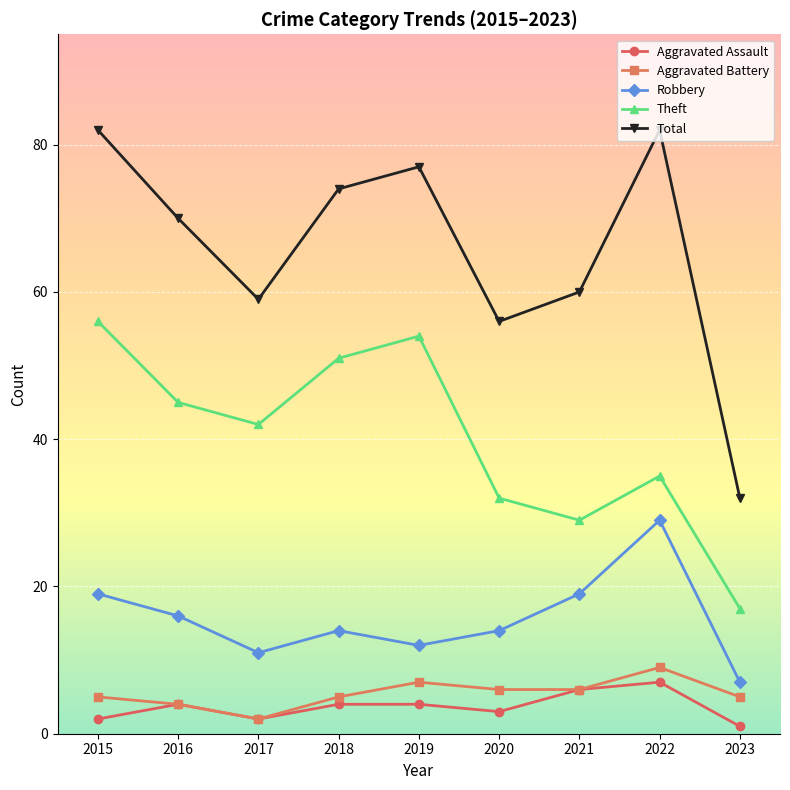

What value does the Aggravated Battery series have at 2022?

9